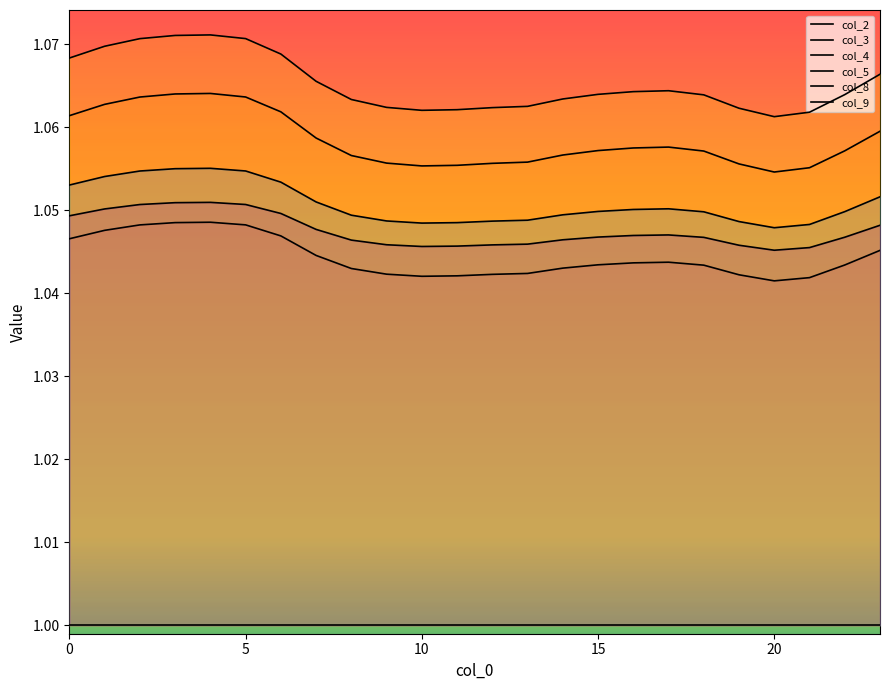

Reading left to right, what are all the values shown in this chart?

col_2: 1.0	1.0	1.0	1.0	1.0	1.0	1.0	1.0	1.0	1.0	1.0	1.0	1.0	1.0	1.0	1.0	1.0	1.0	1.0	1.0	1.0	1.0	1.0	1.0
col_3: 1.1	1.1	1.1	1.1	1.1	1.1	1.1	1.1	1.1	1.1	1.1	1.1	1.1	1.1	1.1	1.1	1.1	1.1	1.1	1.1	1.1	1.1	1.1	1.1
col_4: 1.1	1.1	1.1	1.1	1.1	1.1	1.1	1.1	1.1	1.1	1.1	1.1	1.1	1.1	1.1	1.1	1.1	1.1	1.1	1.1	1.1	1.1	1.1	1.1
col_8: 1.1	1.1	1.1	1.1	1.1	1.1	1.1	1.1	1.0	1.0	1.0	1.0	1.0	1.0	1.0	1.0	1.1	1.1	1.0	1.0	1.0	1.0	1.0	1.1
col_9: 1.0	1.1	1.1	1.1	1.1	1.1	1.0	1.0	1.0	1.0	1.0	1.0	1.0	1.0	1.0	1.0	1.0	1.0	1.0	1.0	1.0	1.0	1.0	1.0